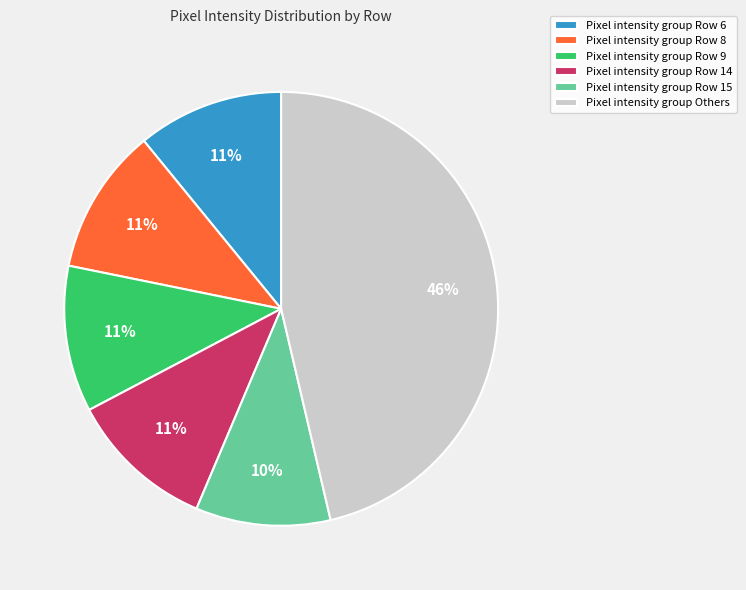

To the nearest percent, what is the average slice percentage?

17%